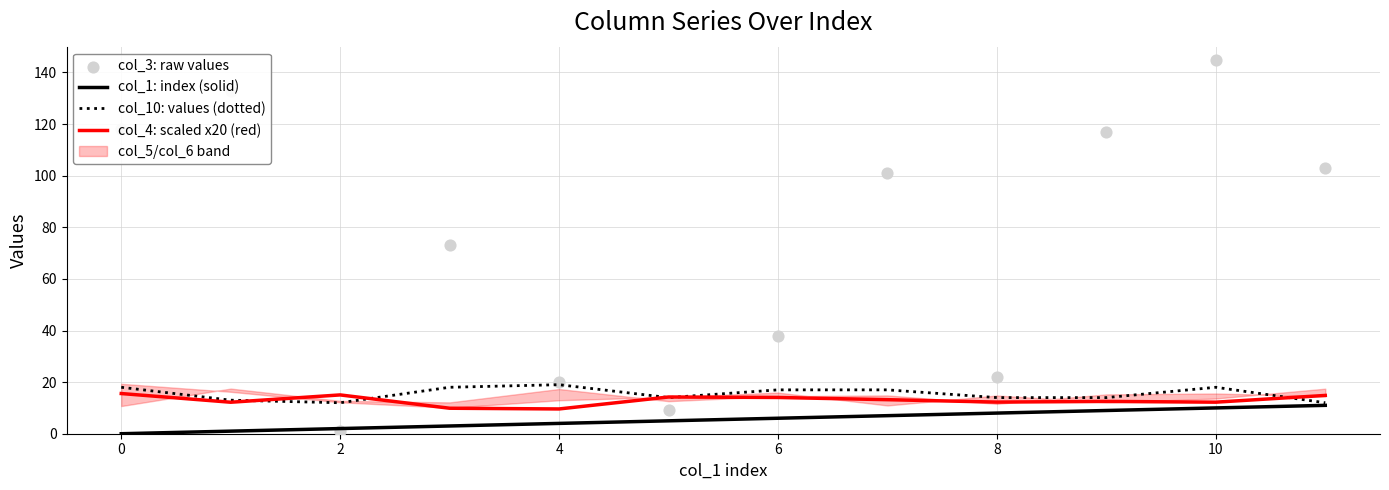

Is it true that col_1: index (solid) equals 10.0 at 10?

True